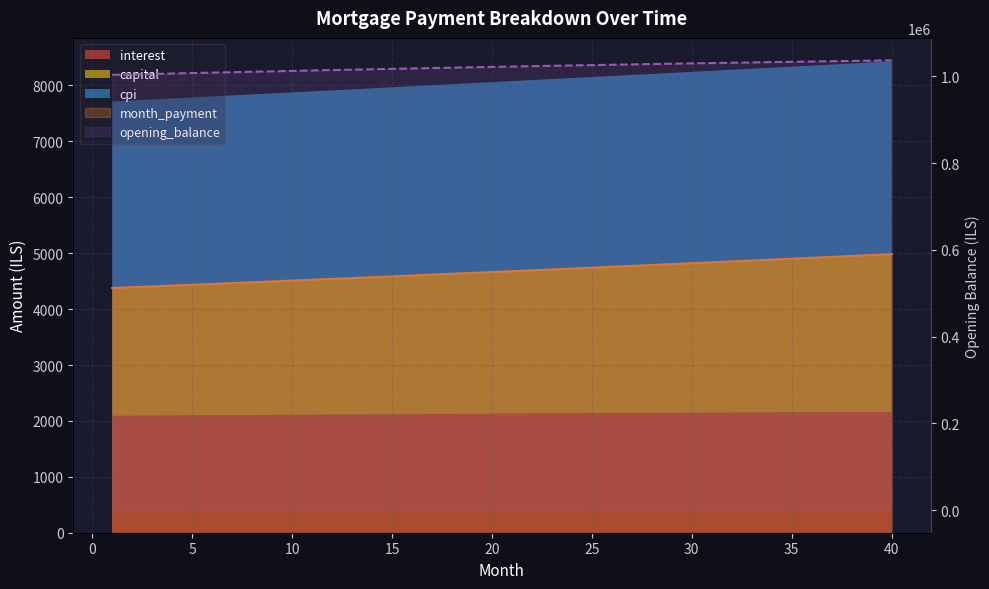

How many data points are above 1022530?

20